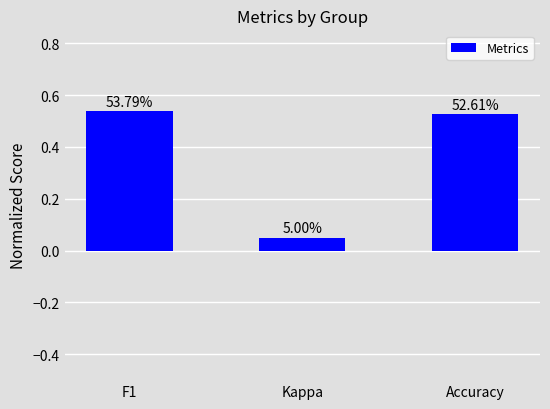

What is the sum of all values?

1.1